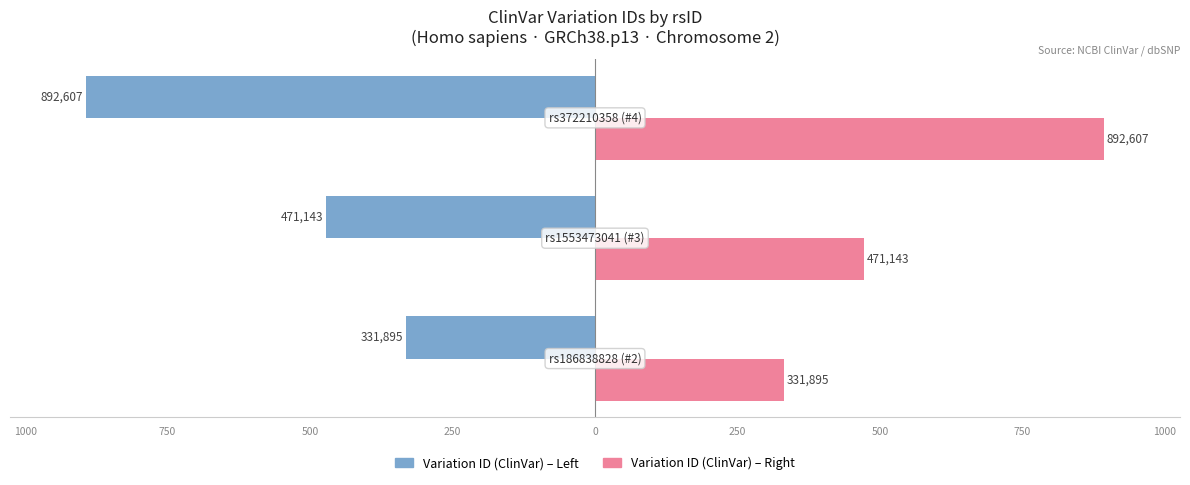

The value of Variation ID (Left / rsID Group) at 1250 is -532.3. True or false?

False